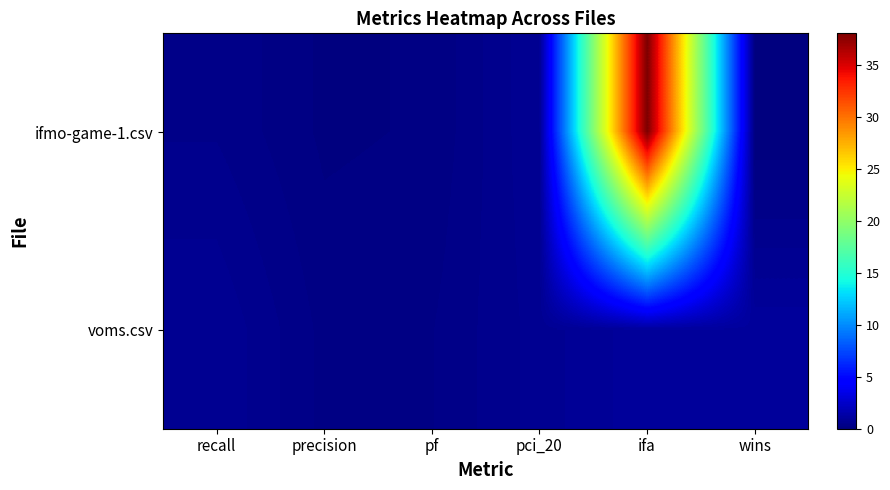

Between recall and pci_20, which is larger?

pci_20